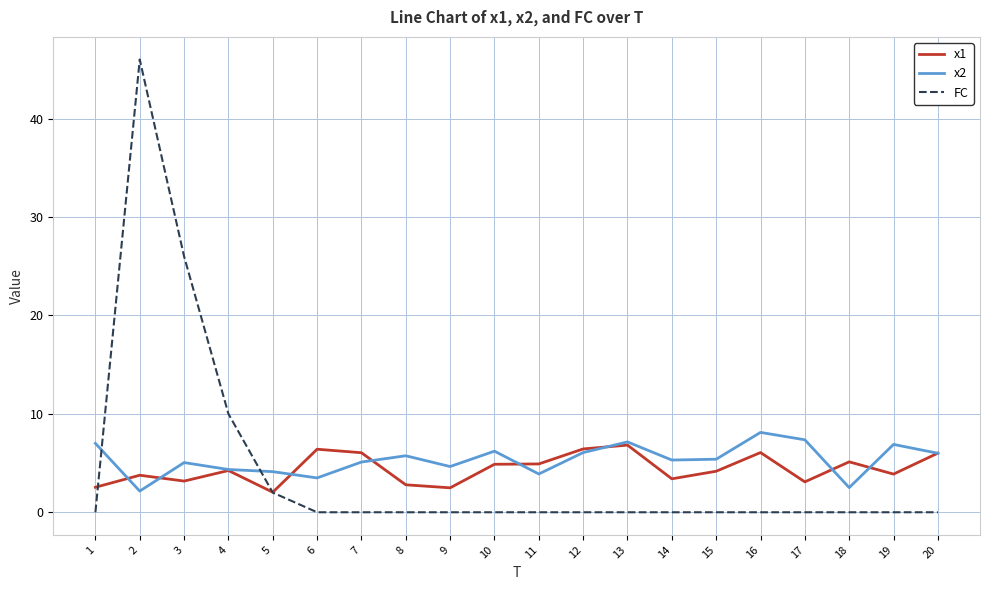

Between 4 and 19, which series saw the biggest shift?

FC